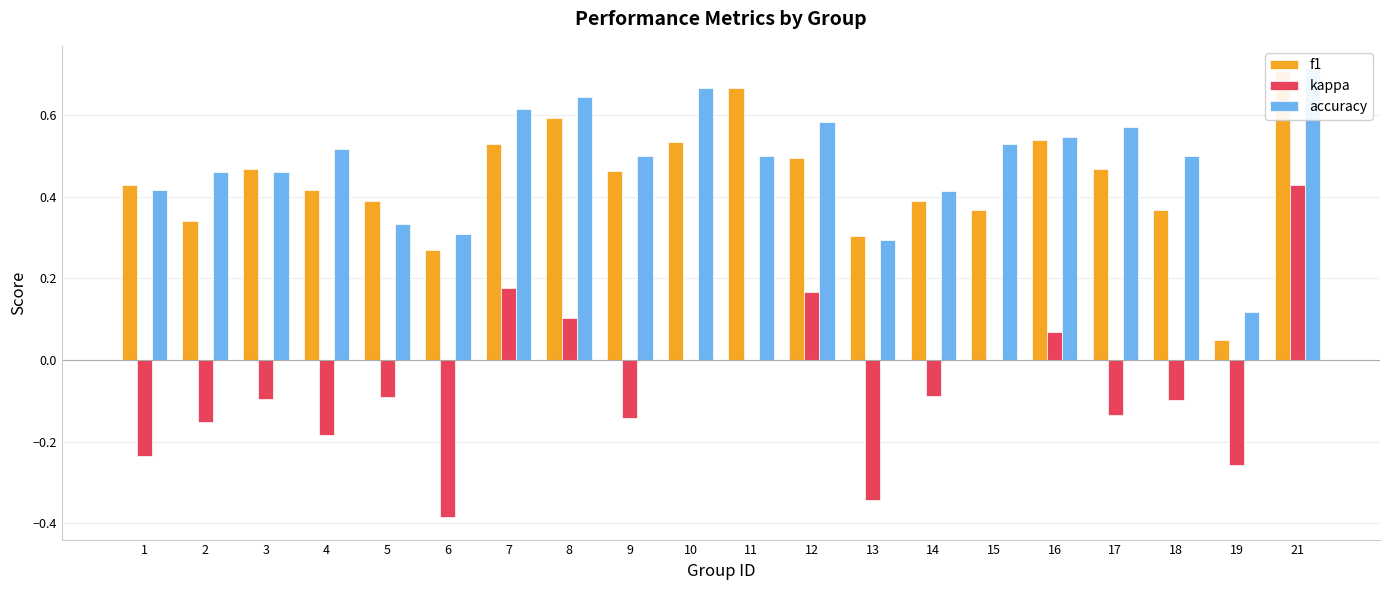

What is the difference between the maximum and minimum values in the kappa series?

0.8